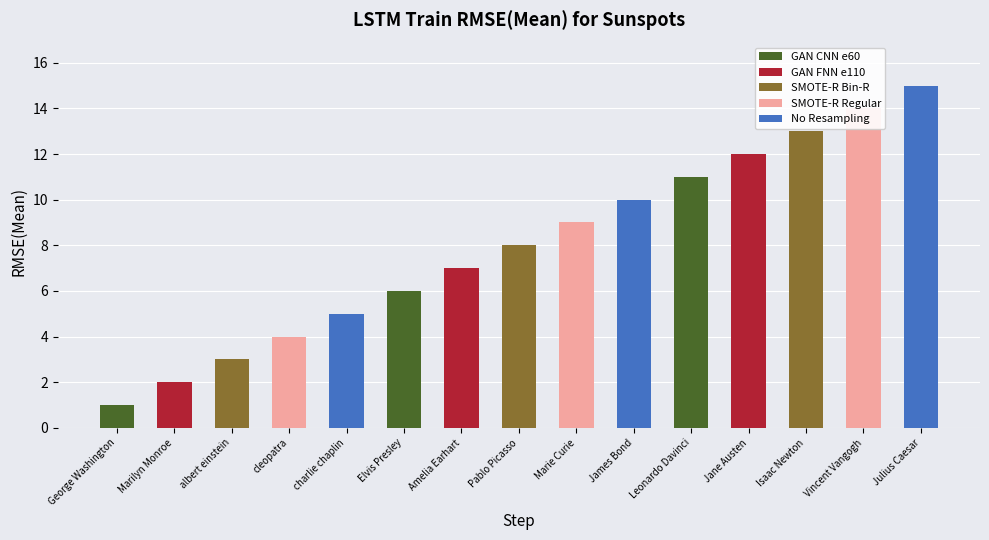

Is it true that the value at cleopatra is 4?

True